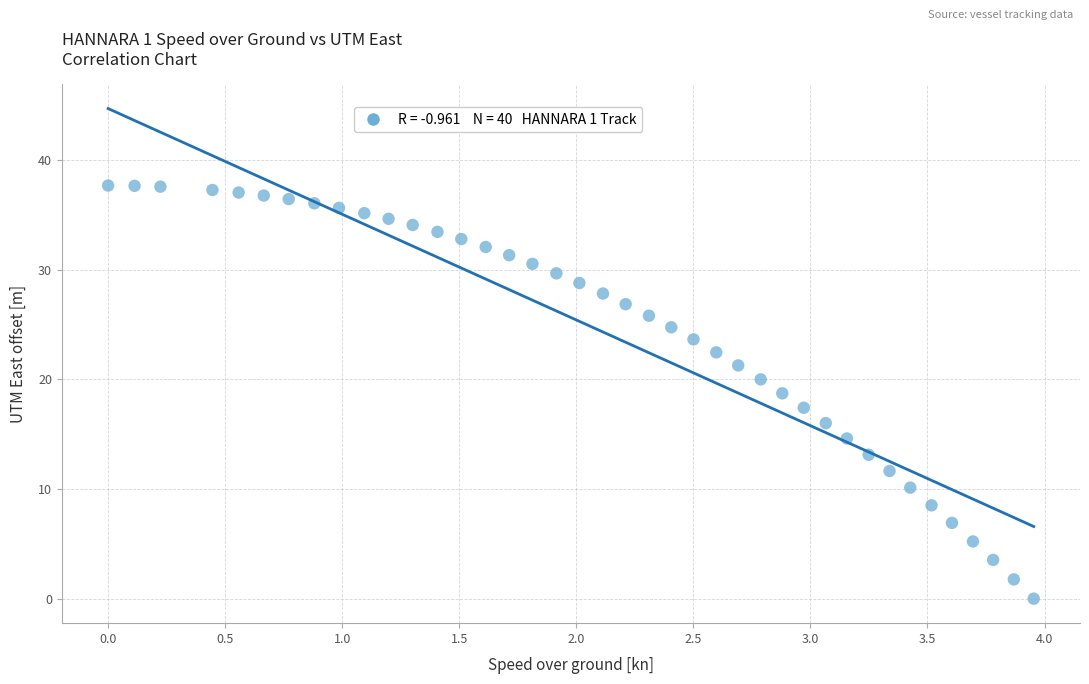

What is the range of X values (max minus min)?

4.0